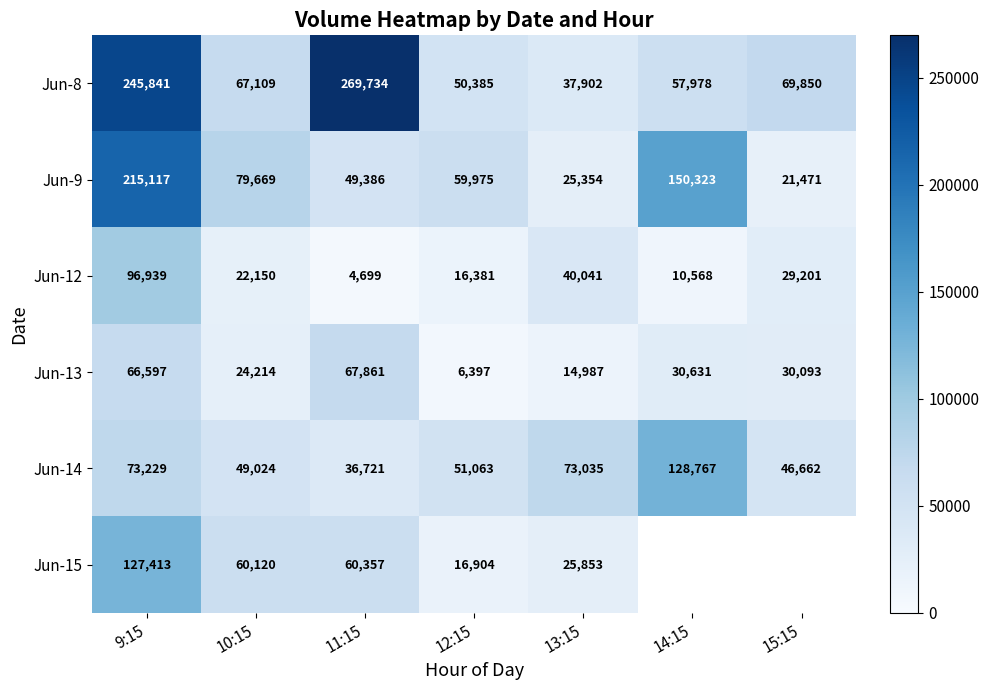

Where is Jun-12 nearest to the value 50819?

13:15